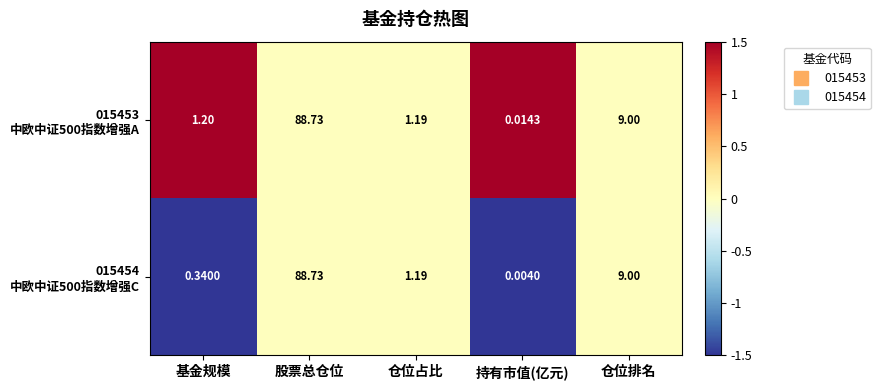

At which category is the sum across all series the highest?

股票总仓位